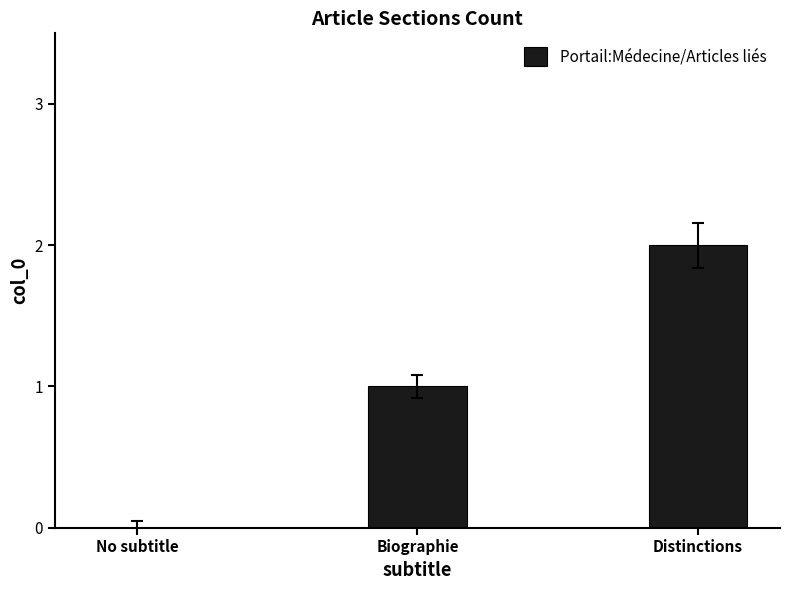

What is the change in value from No subtitle to Distinctions?

+2